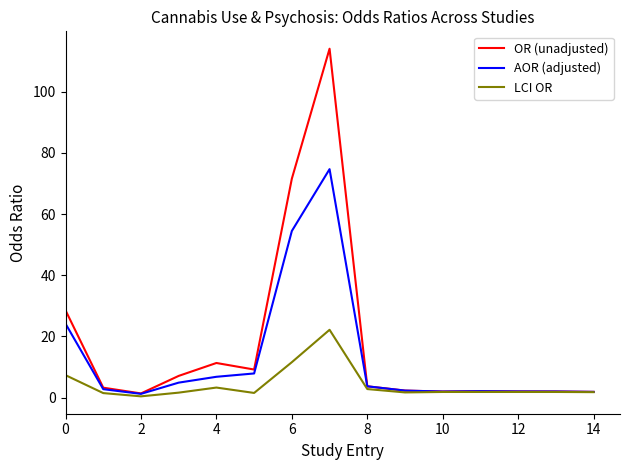

Which series has the largest range (max minus min)?

OR (unadjusted)